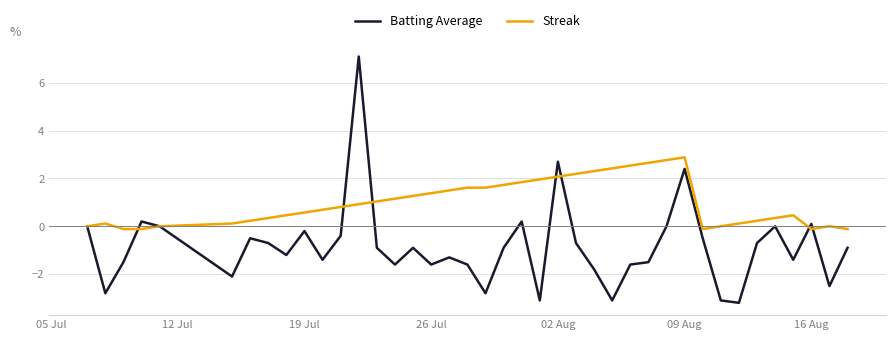

What are all the series names shown in the legend?

Batting Average, Streak